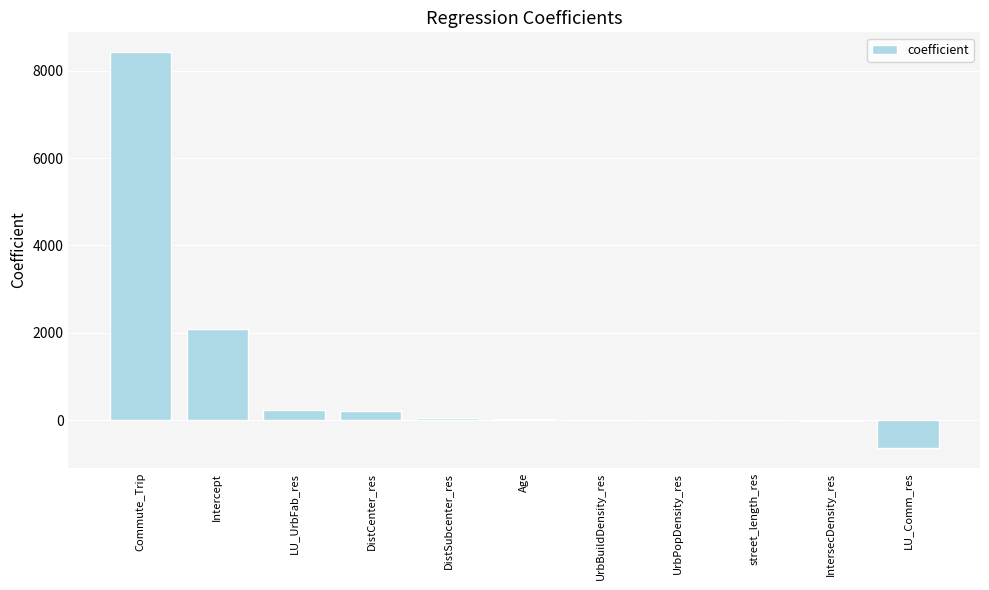

What is the change in value from UrbPopDensity_res to LU_Comm_res?

-639.6